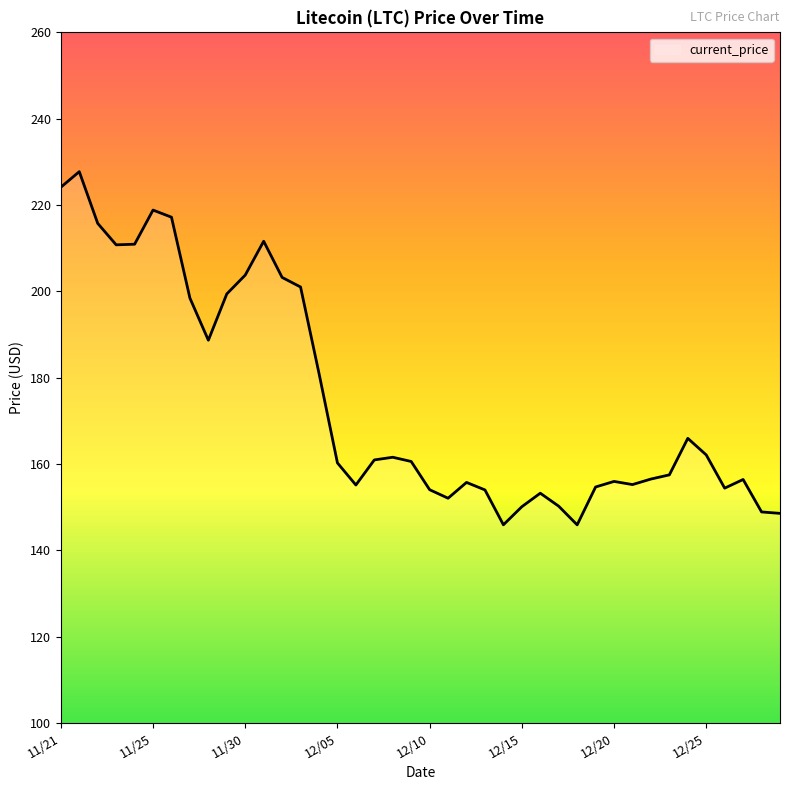

What is the greatest value displayed?

227.7